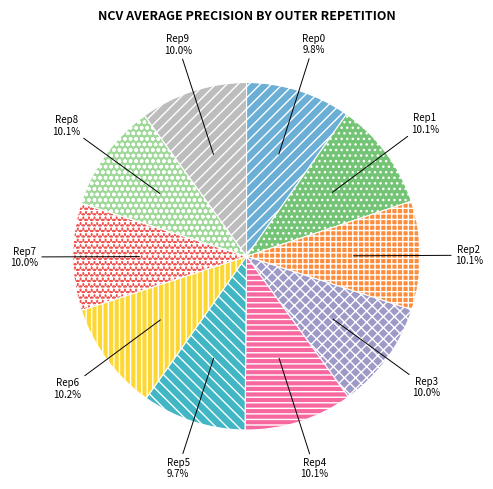

Does any single category account for the majority?

No